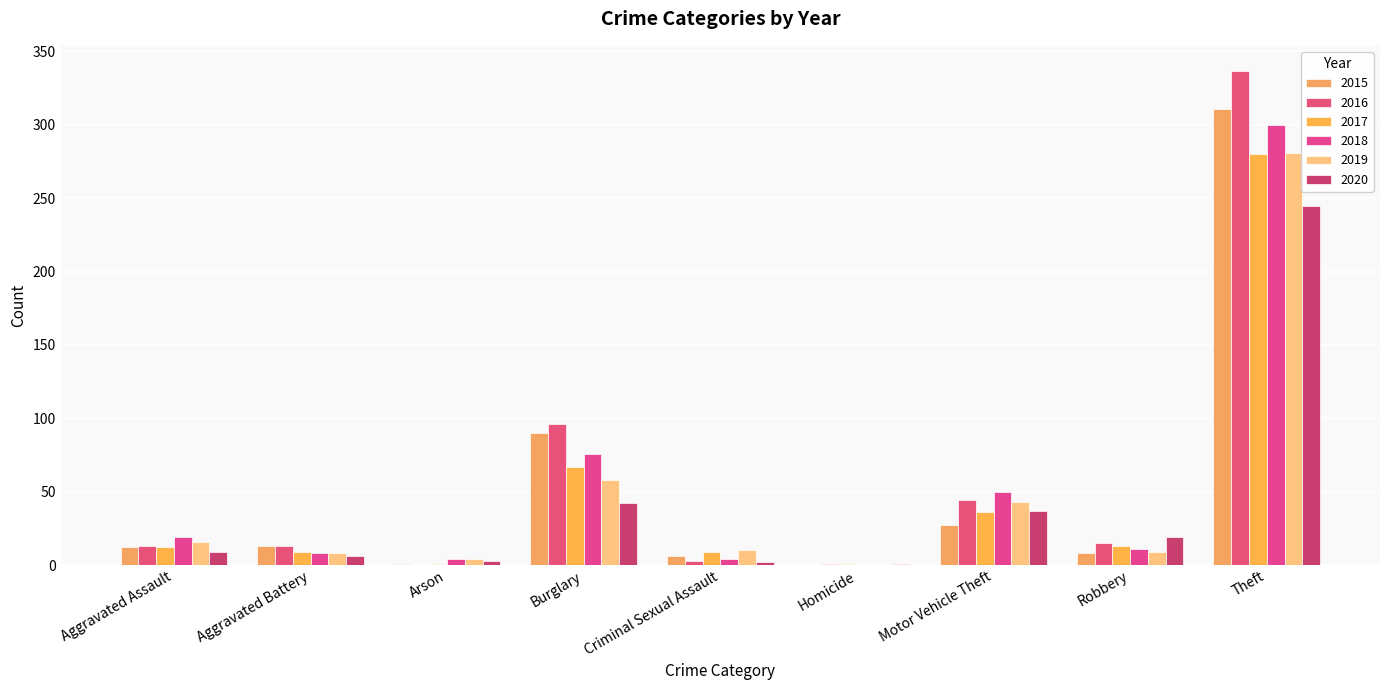

The 2019 series shows 24 at Burglary. True or false?

False